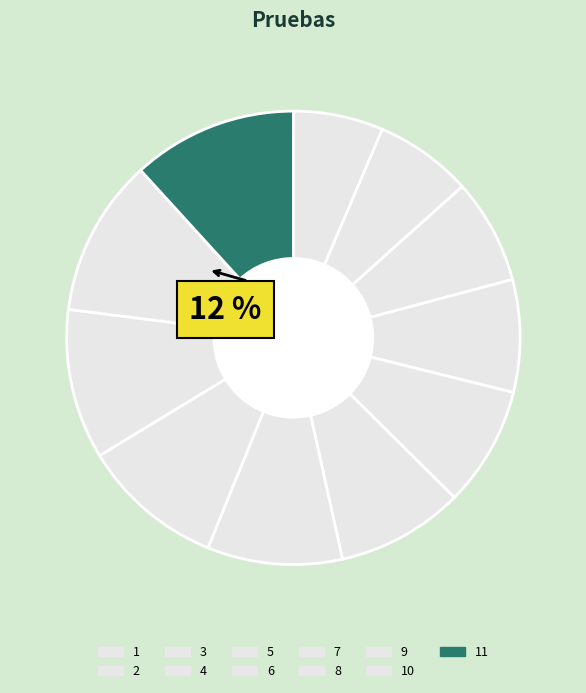

To the nearest percent, what percentage of the pie is 6?

9%